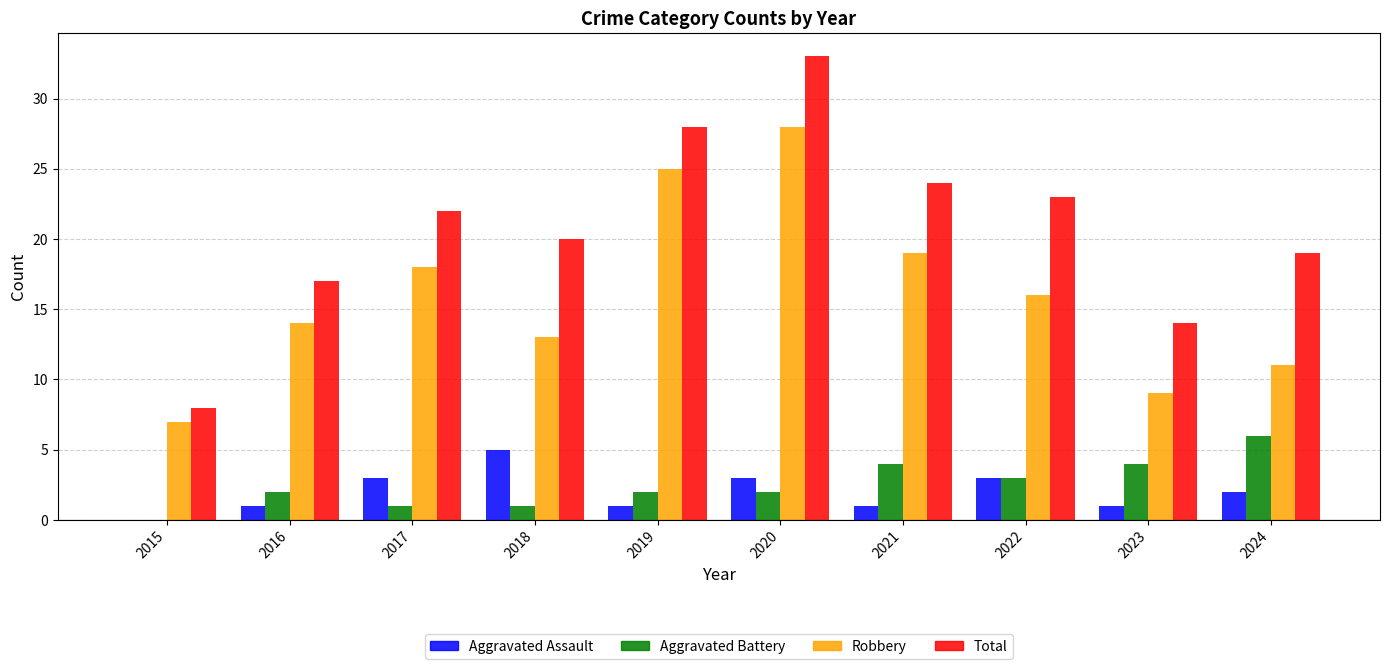

What is the sum of the Aggravated Assault values at 2024 and 2017?

5